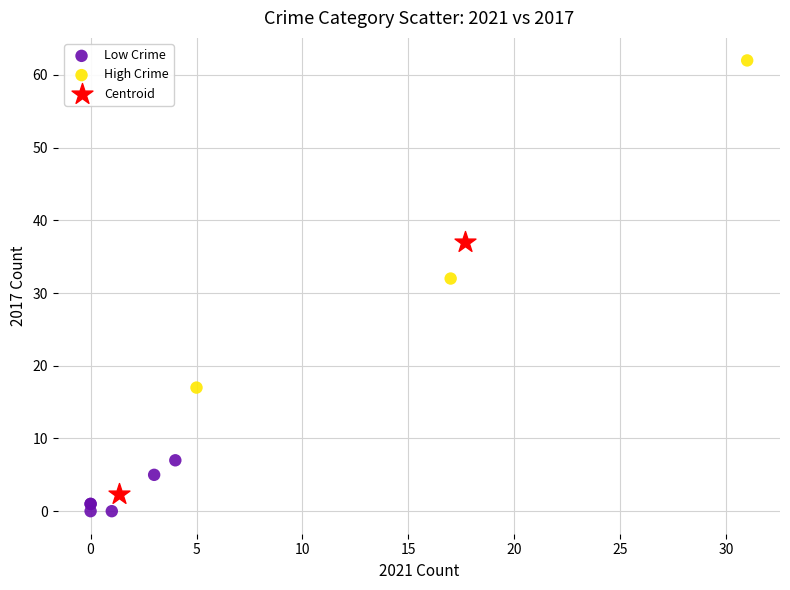

Which series contains the highest Y value?

High Crime